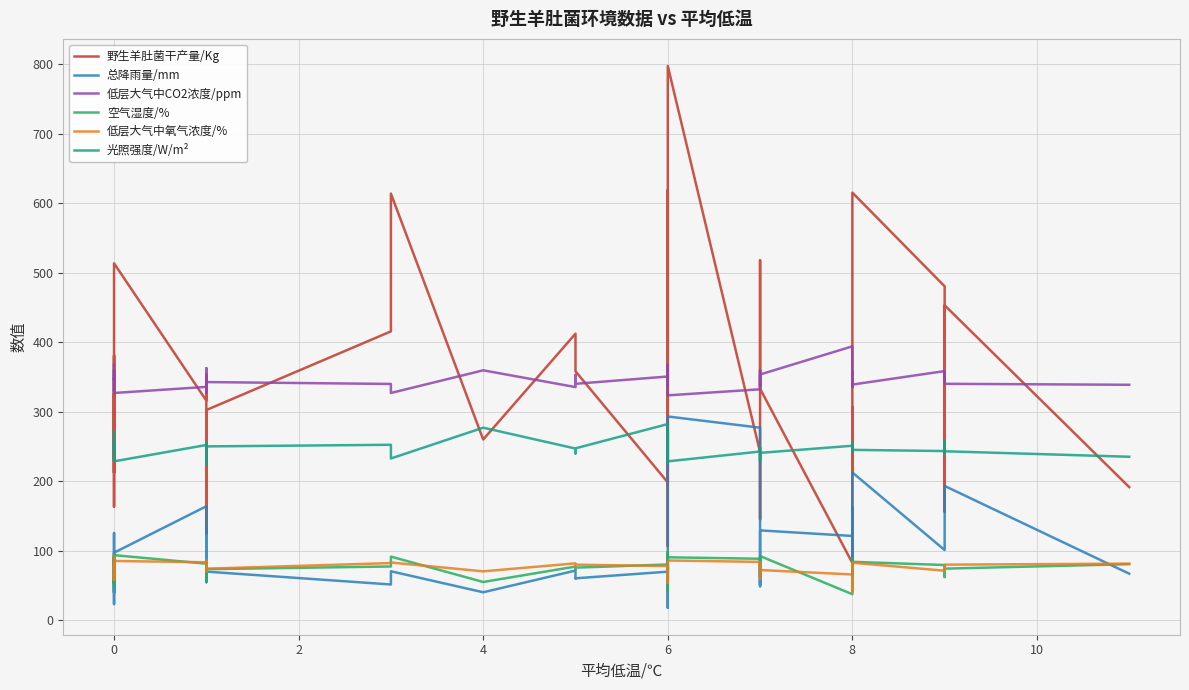

Between 0 and 14, which is larger?

14